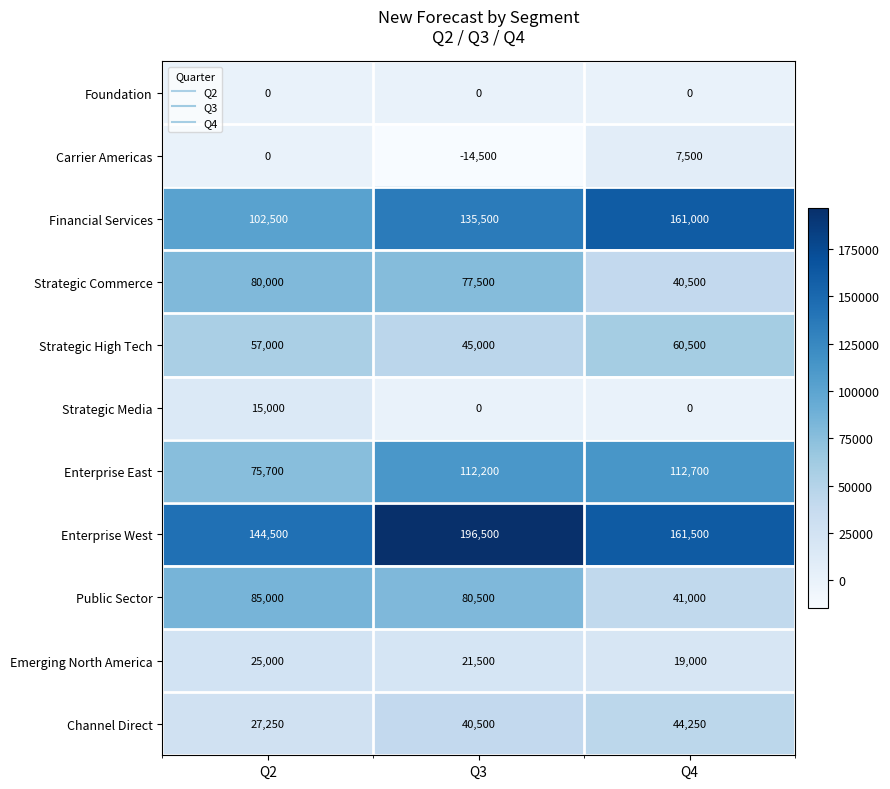

What is the sum of the Strategic High Tech values at Q4 and Q2?

117500